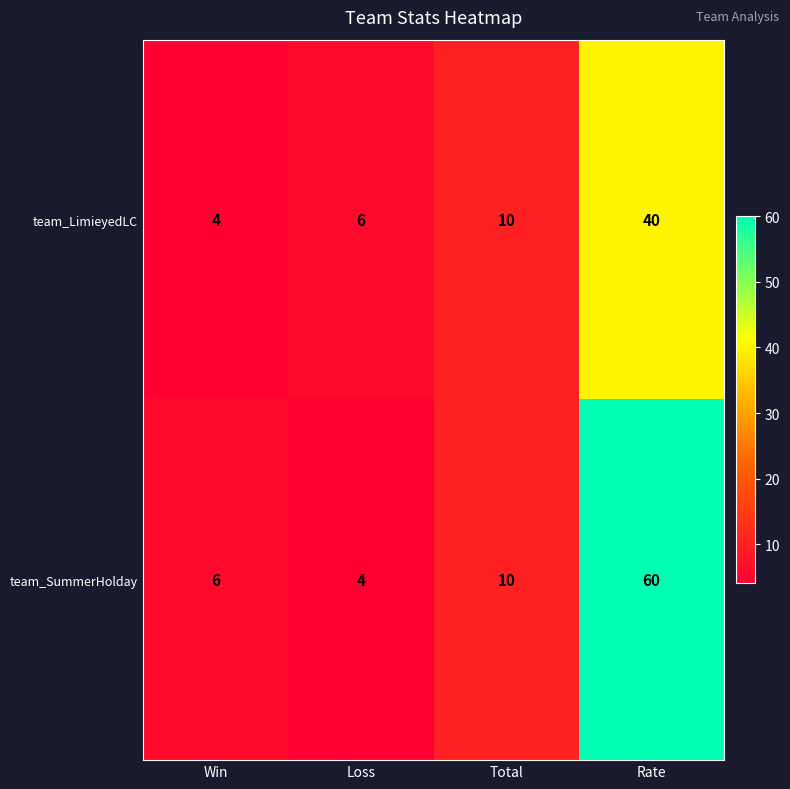

Which series has the widest spread of values?

team_SummerHolday